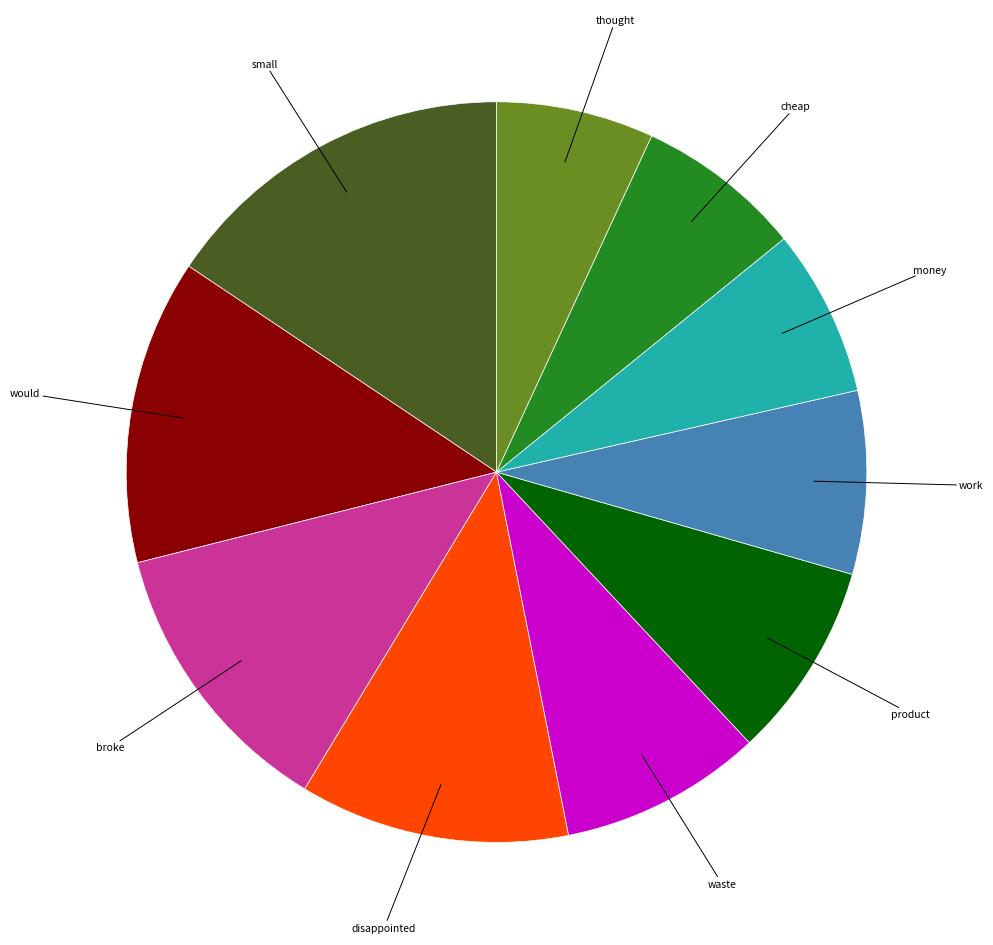

Is there a majority slice in this chart?

No